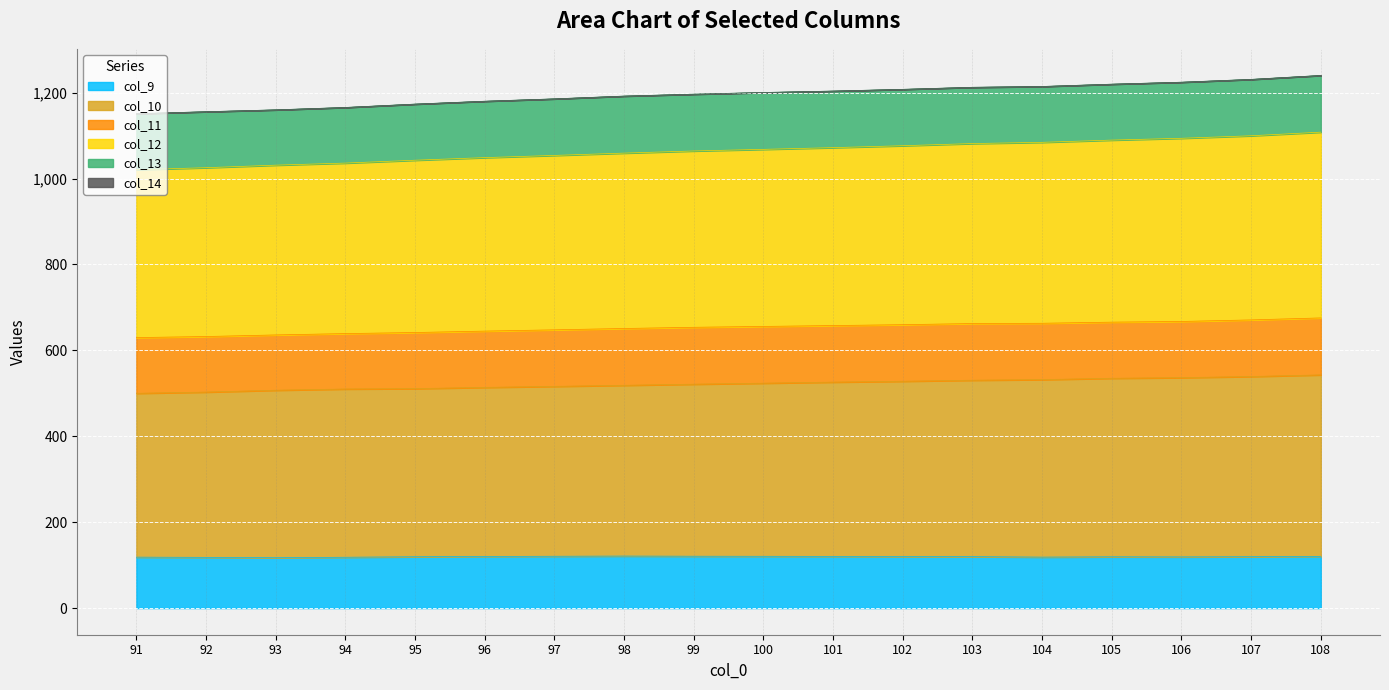

What is the difference between the maximum and second lowest values in the col_10 series?

40.0